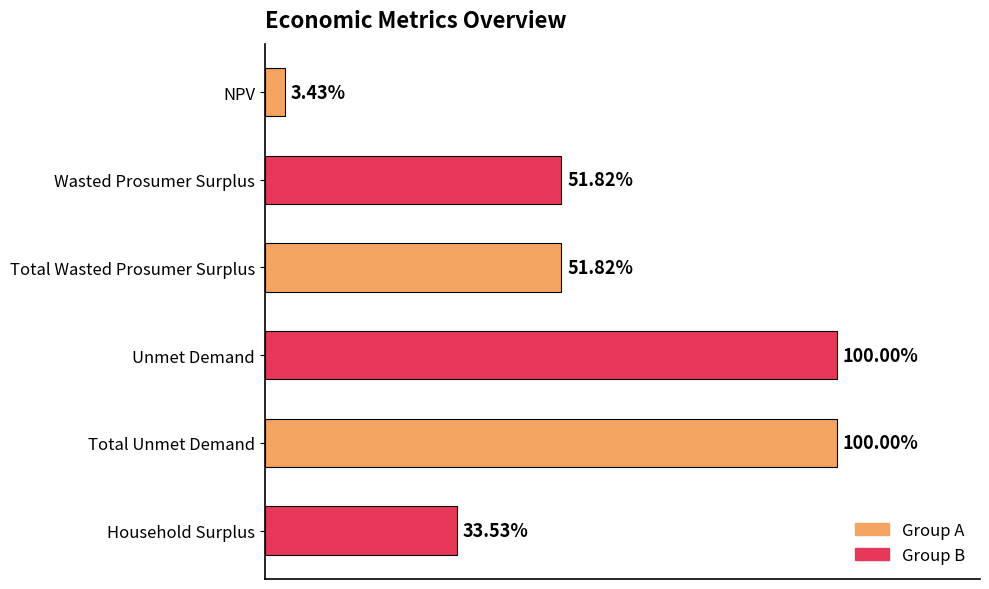

Are the bars horizontal?

Yes